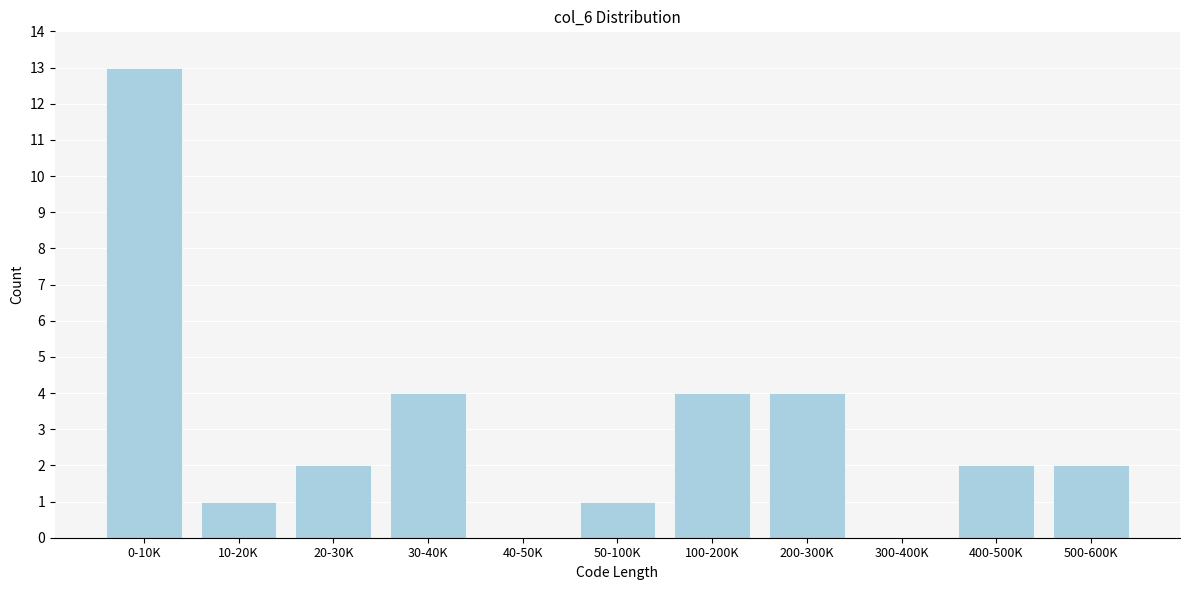

Reading left to right, extract all data points from this chart.

0-10K=13	10-20K=1	20-30K=2	30-40K=4	40-50K=0	50-100K=1	100-200K=4	200-300K=4	300-400K=0	400-500K=2	500-600K=2